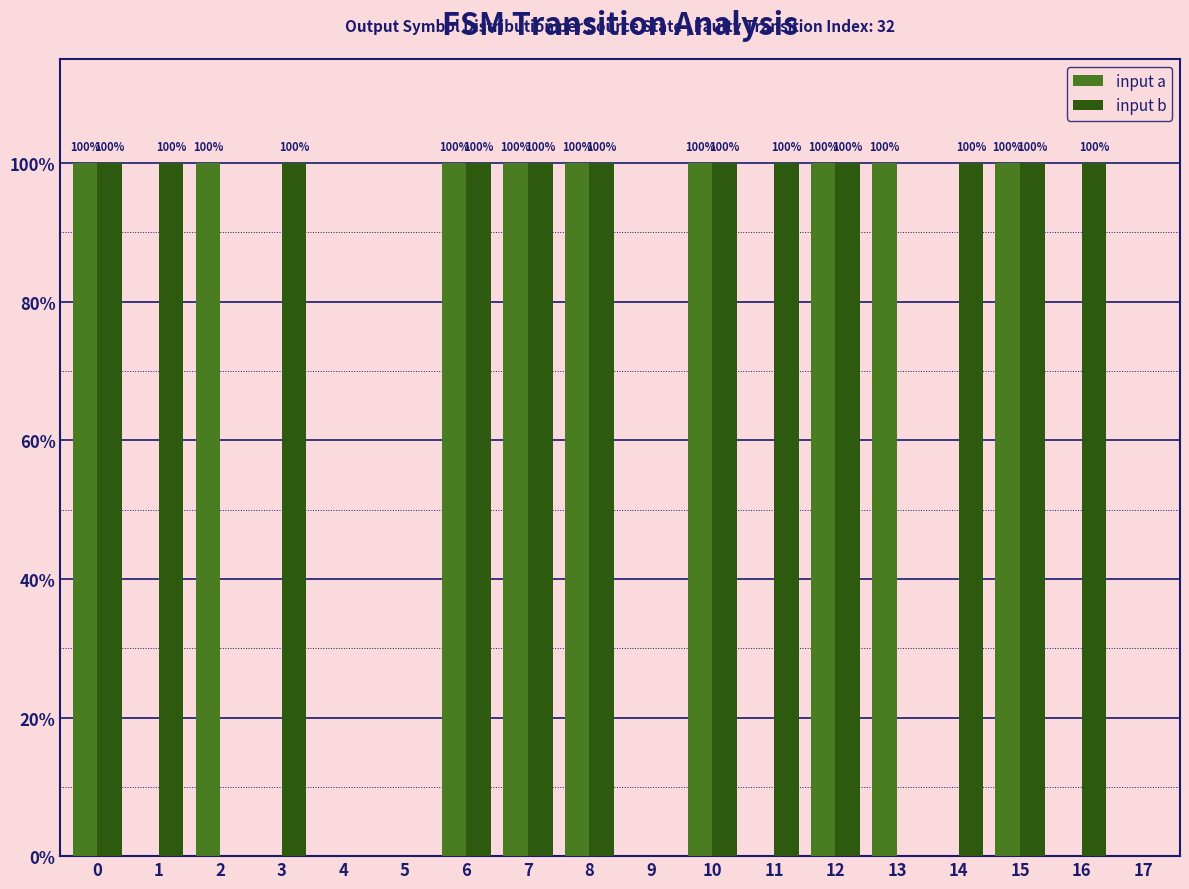

Reading left to right, list all the values displayed in this chart.

input a: 0=100	1=0	2=100	3=0	4=0	5=0	6=100	7=100	8=100	9=0	10=100	11=0	12=100	13=100	14=0	15=100	16=0	17=0
input b: 0=100	1=100	2=0	3=100	4=0	5=0	6=100	7=100	8=100	9=0	10=100	11=100	12=100	13=0	14=100	15=100	16=100	17=0